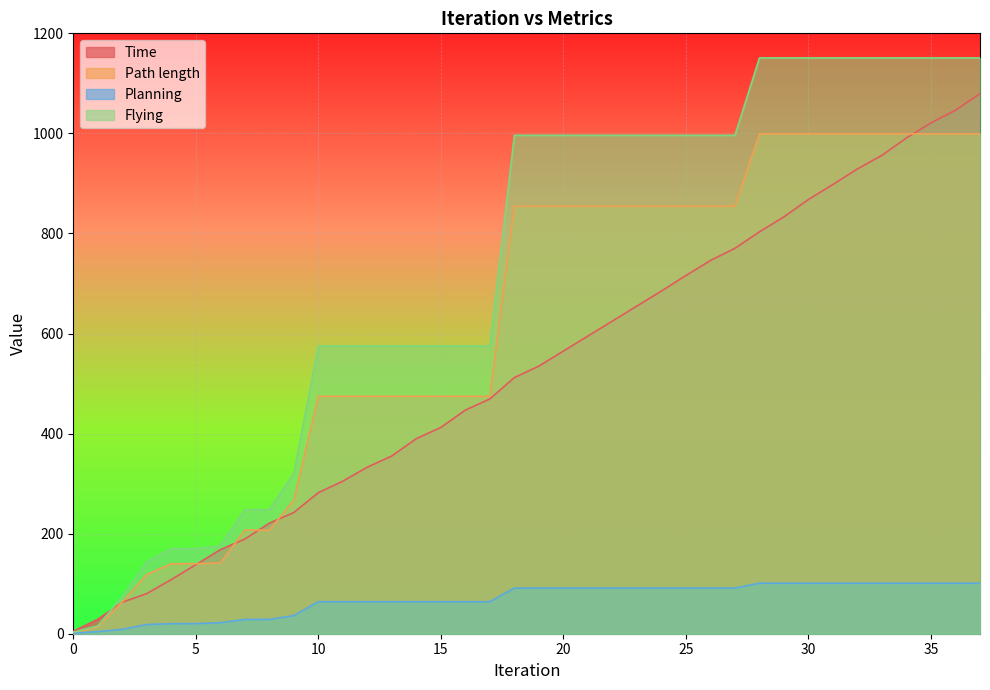

Which category has the highest value across all series?

28